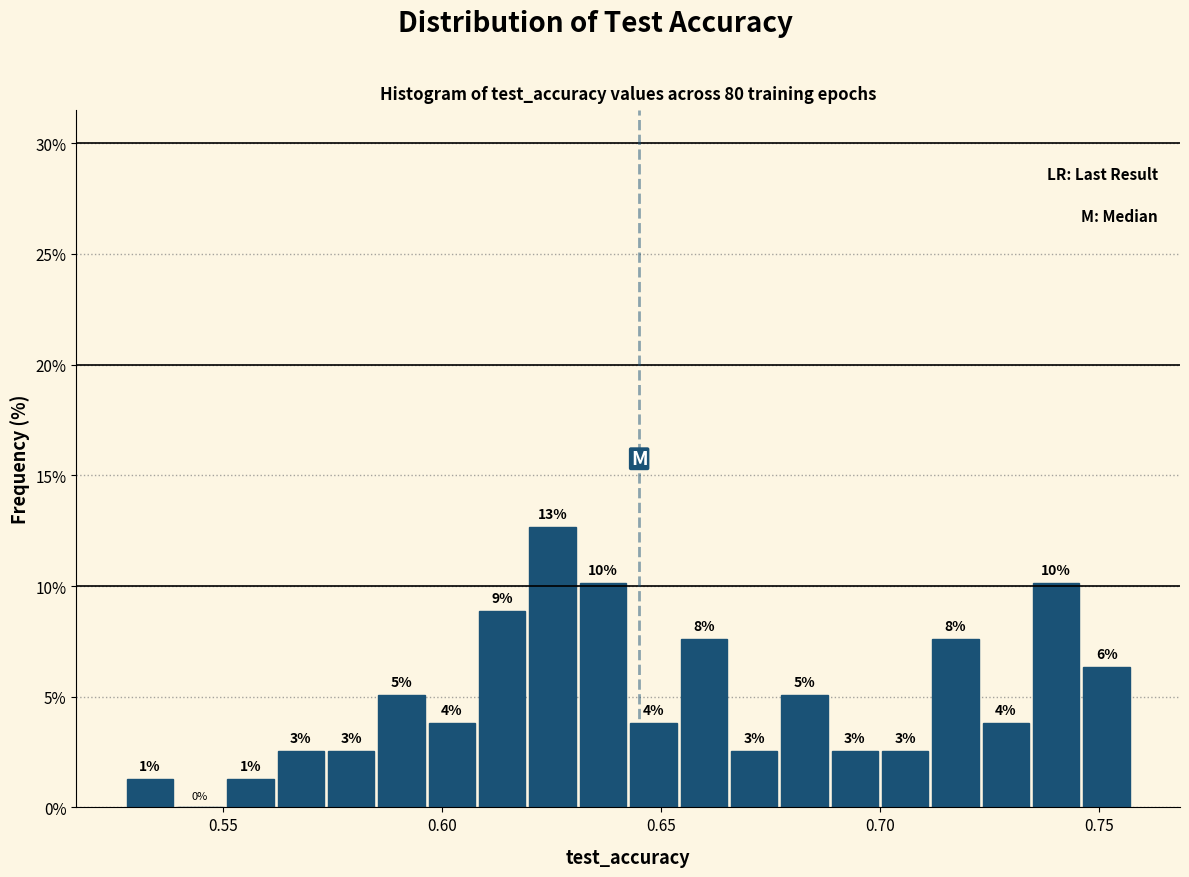

Around what value on the x-axis is the tallest bar? Give the approximate position of its centre, as read against the axis.

0.625